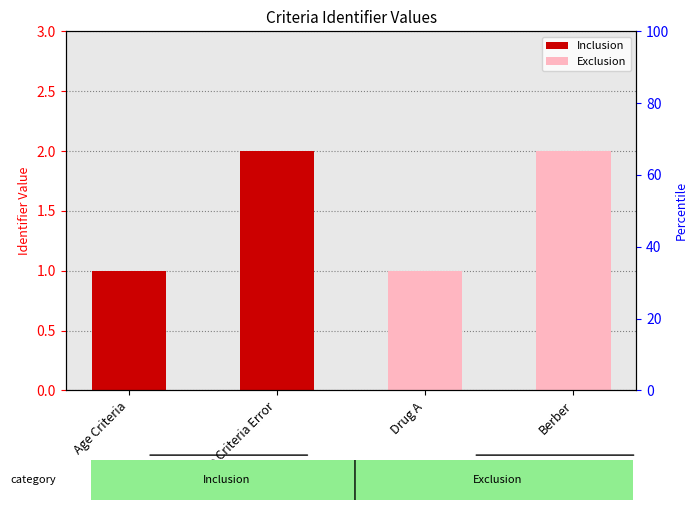

At which category does the chart reach its peak across all series?

Age Criteria Error